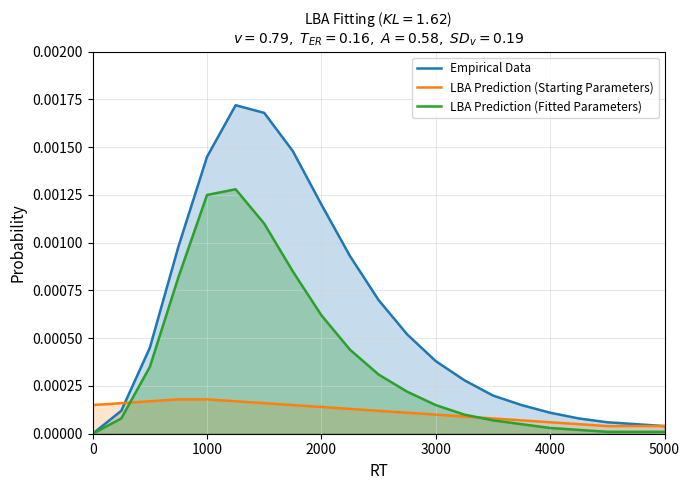

How many times do LBA Prediction (Fitted Parameters) and LBA Prediction (Starting Parameters) cross each other?

2